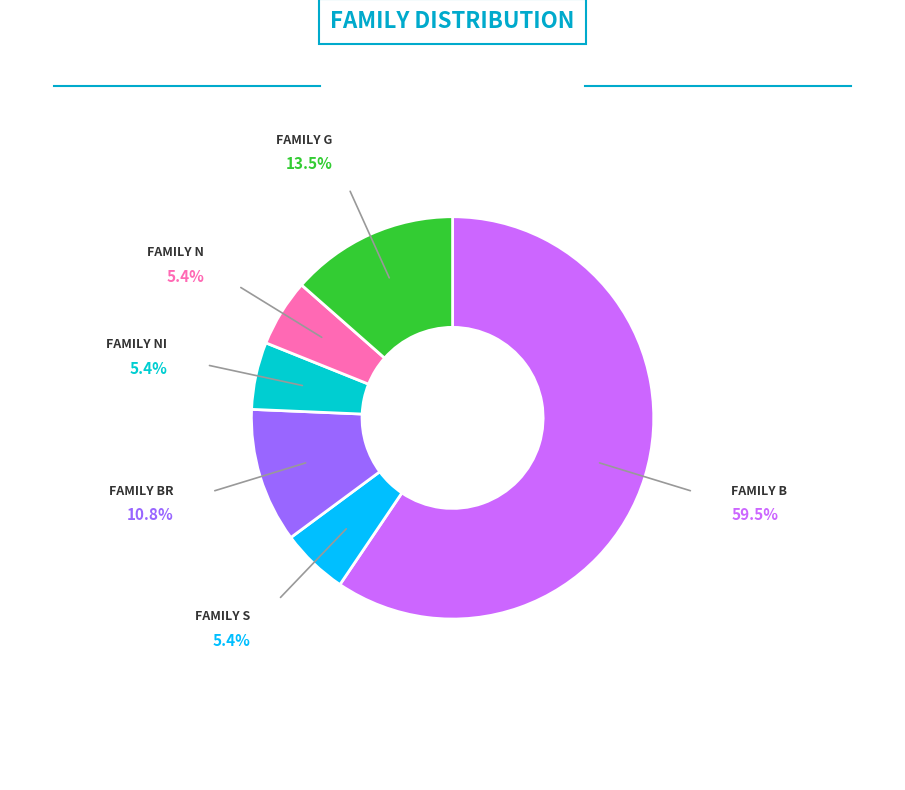

Is there a majority slice in this chart?

Yes